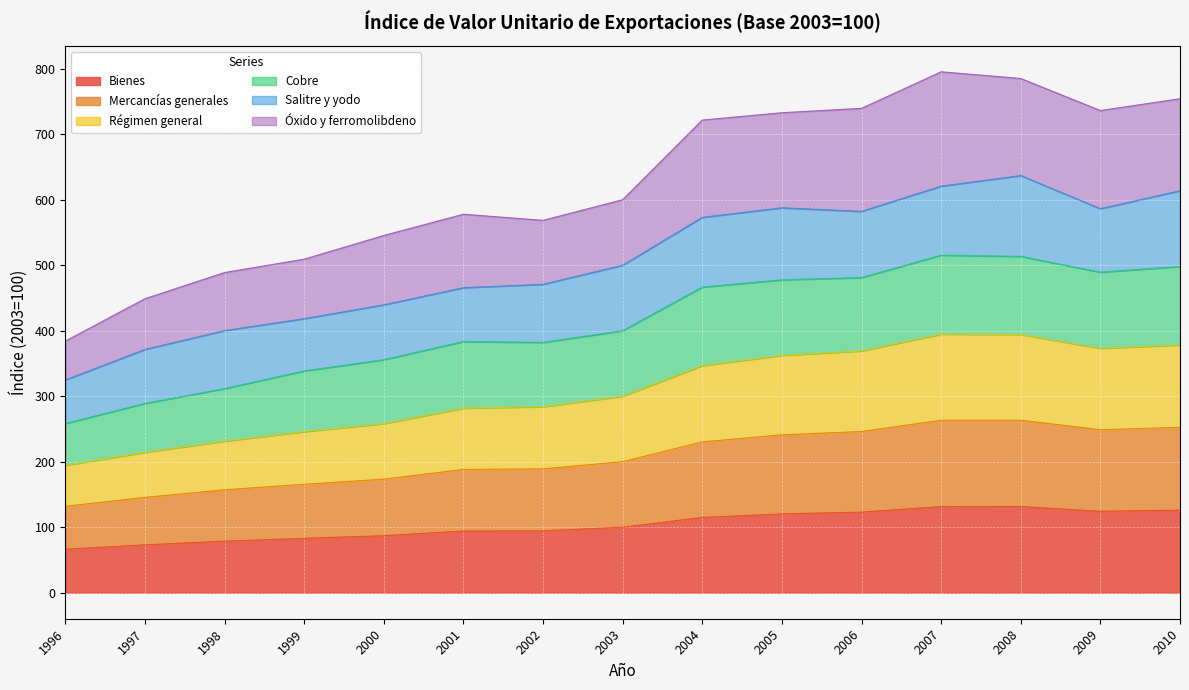

Which category has the lowest value in the Régimen general series?

1996